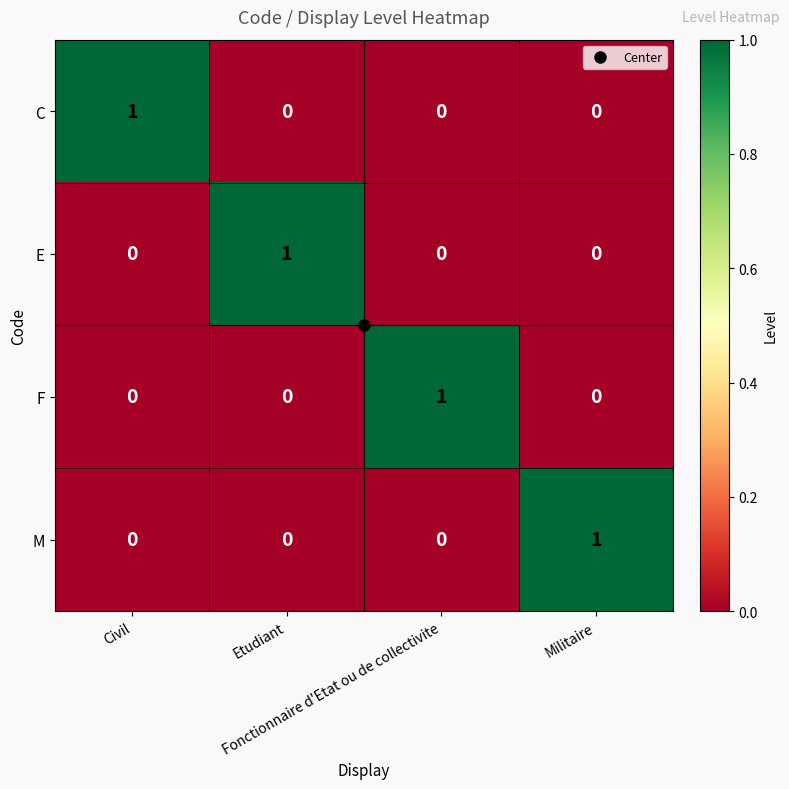

At how many categories does at least one series exceed 0?

4